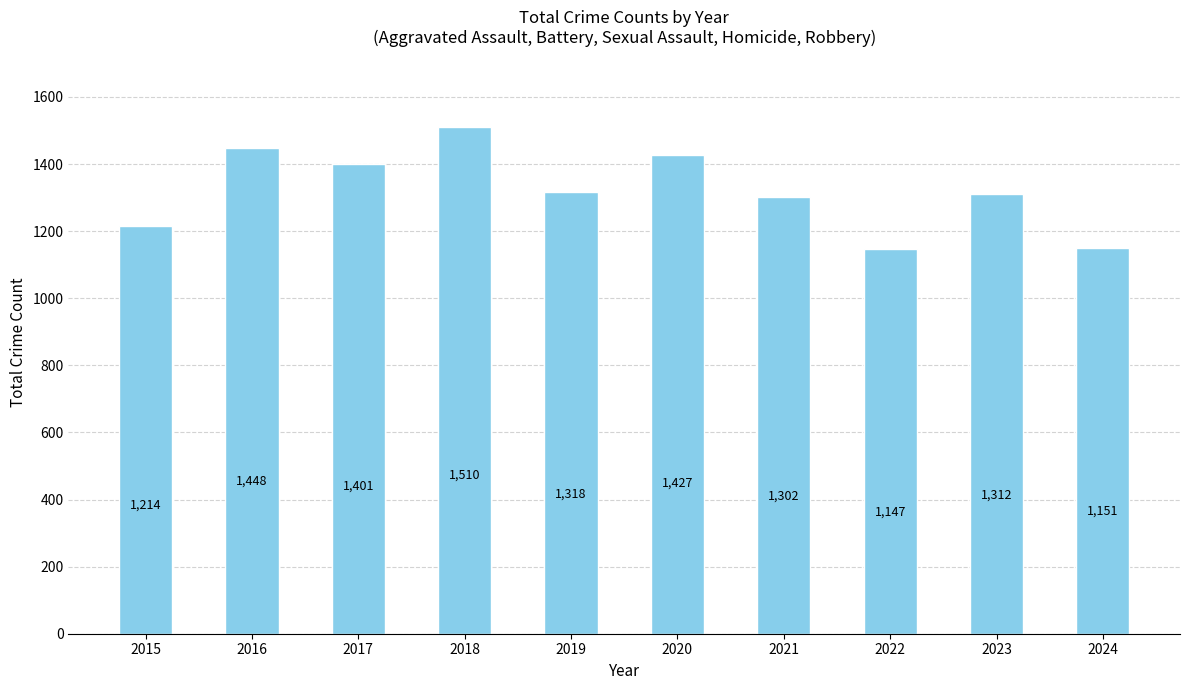

Reading left to right, transcribe all the data shown in this chart.

1214	1448	1401	1510	1318	1427	1302	1147	1312	1151